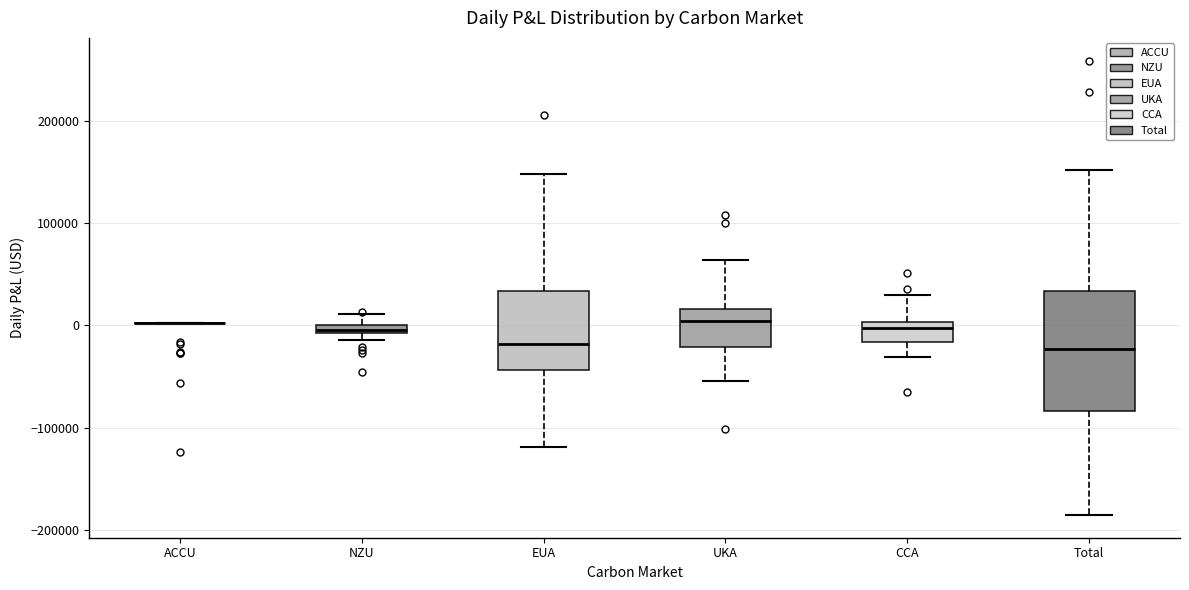

Comparing the boxes themselves (not the whiskers), which one is the tallest?

Total